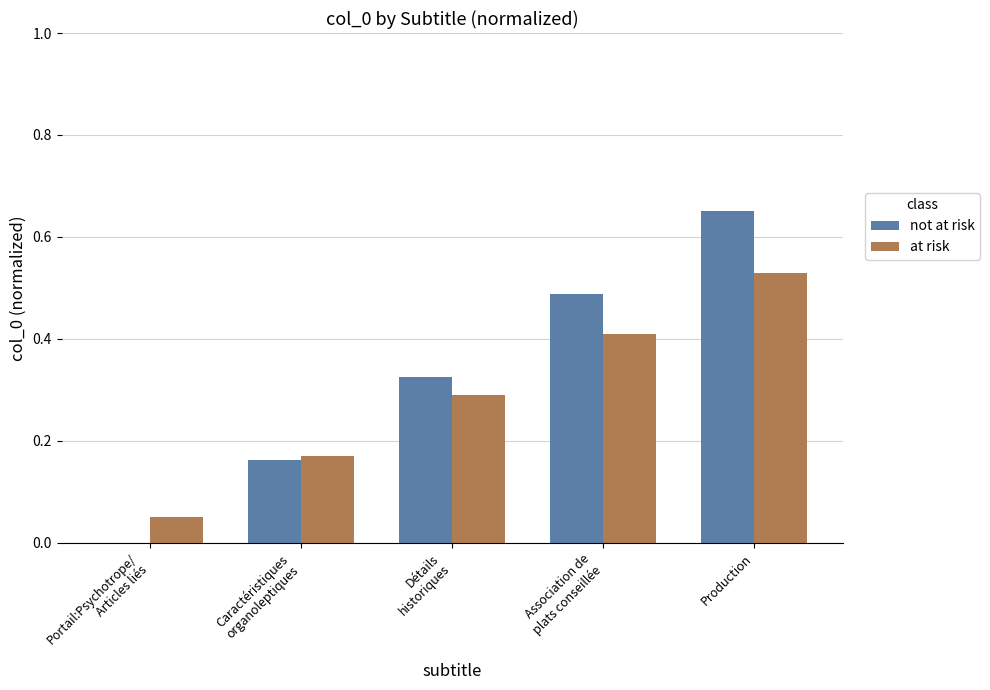

How many series are shown in this chart?

2